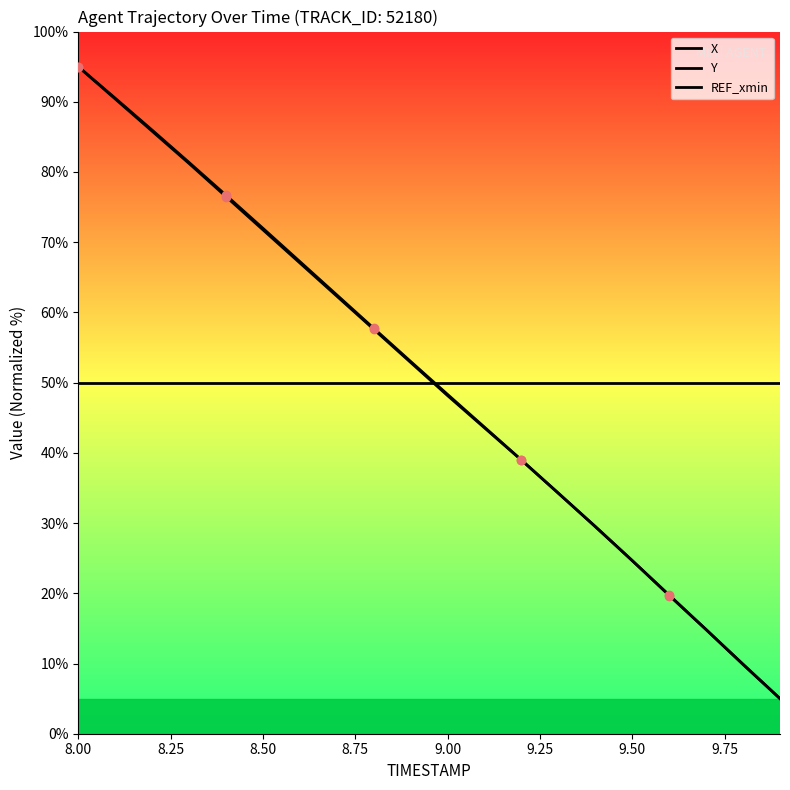

Is this an area chart (filled region under the line)?

No